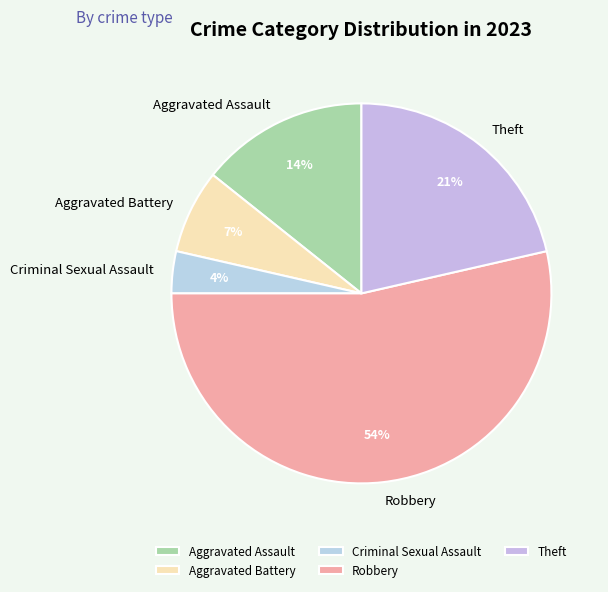

Is the sum of Robbery and Aggravated Battery greater than half?

Yes